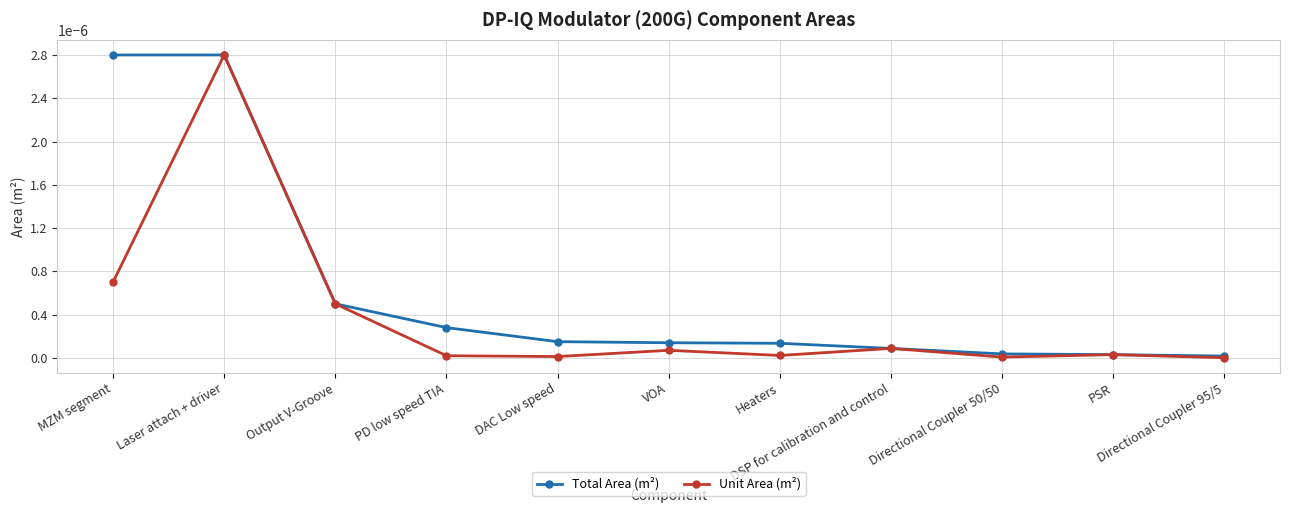

Where is the first local maximum for Unit Area (m²)?

Laser attach + driver